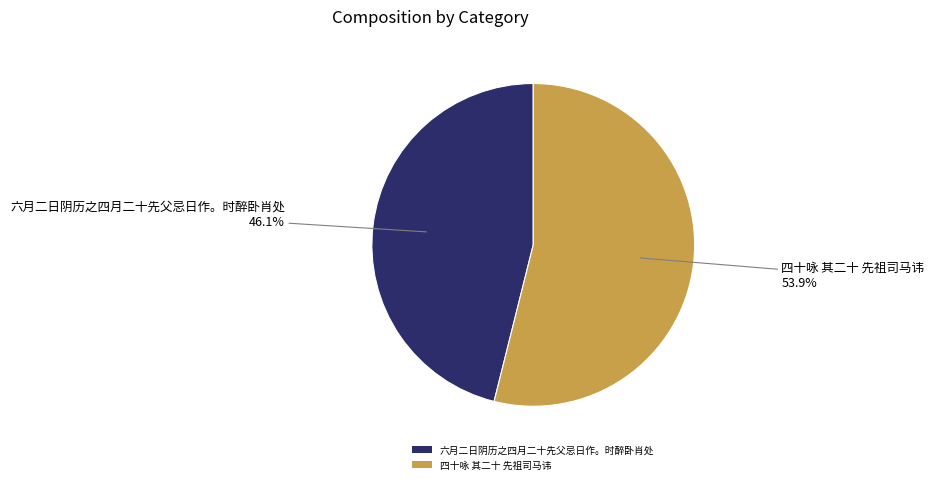

Which category has the smallest portion of the pie?

六月二日阴历之四月二十先父忌日作。时醉卧肖处